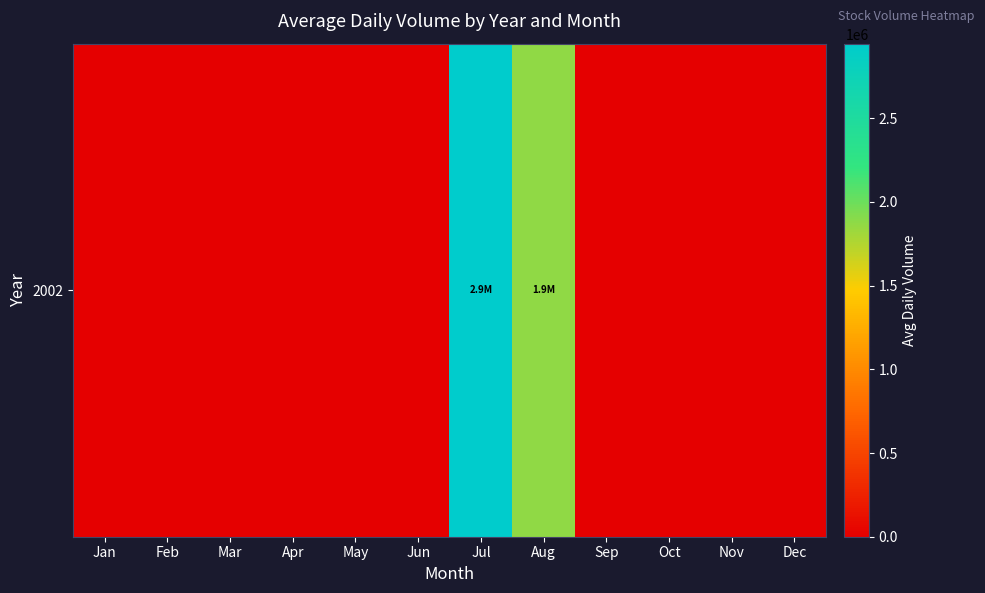

The chart shows a value of -1668552.6 at Jan. True or false?

False